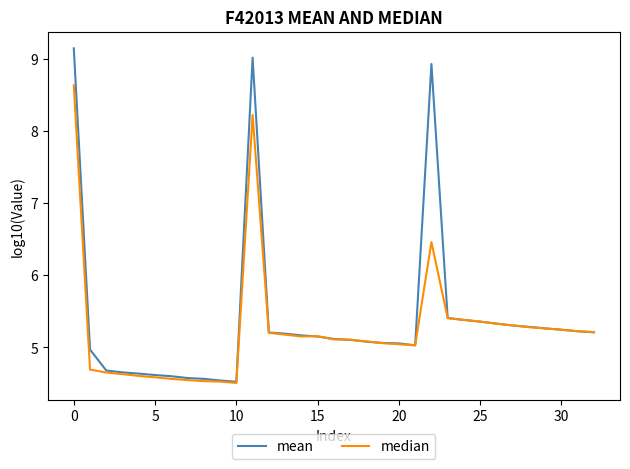

What is the greatest value displayed?

9.1